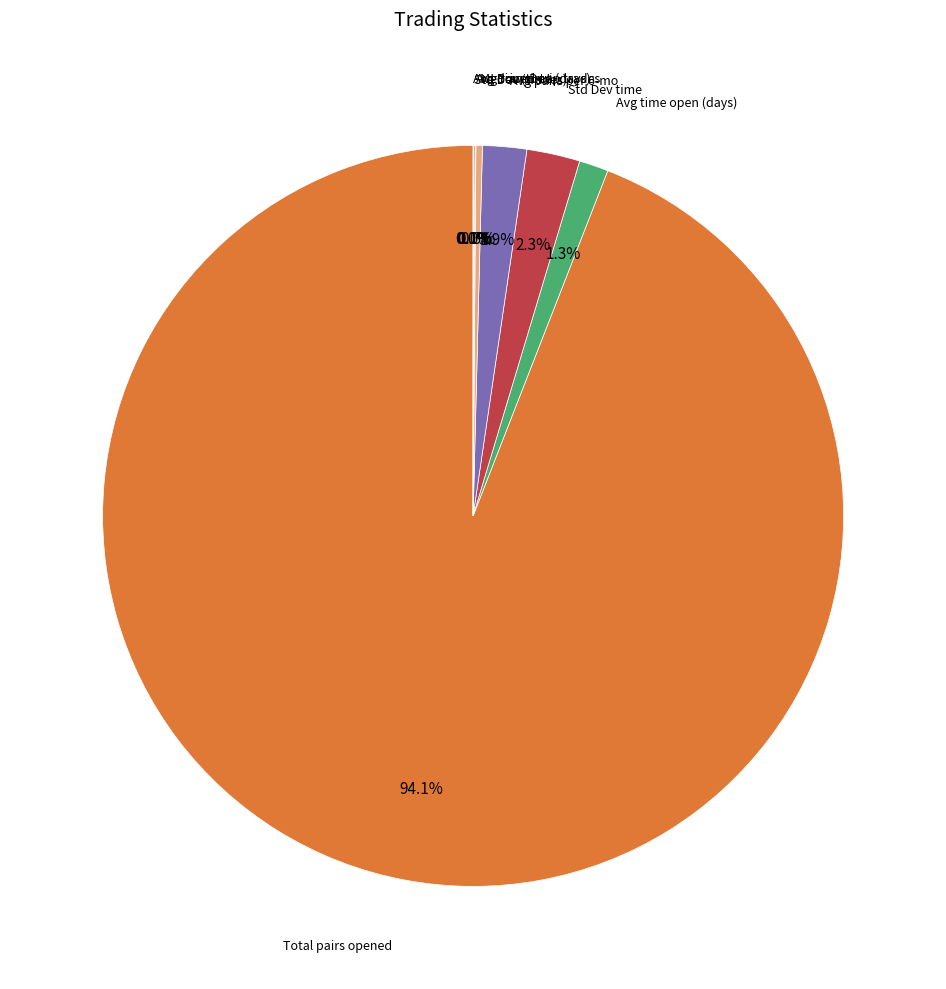

Is there any slice that represents more than half of the pie?

Yes